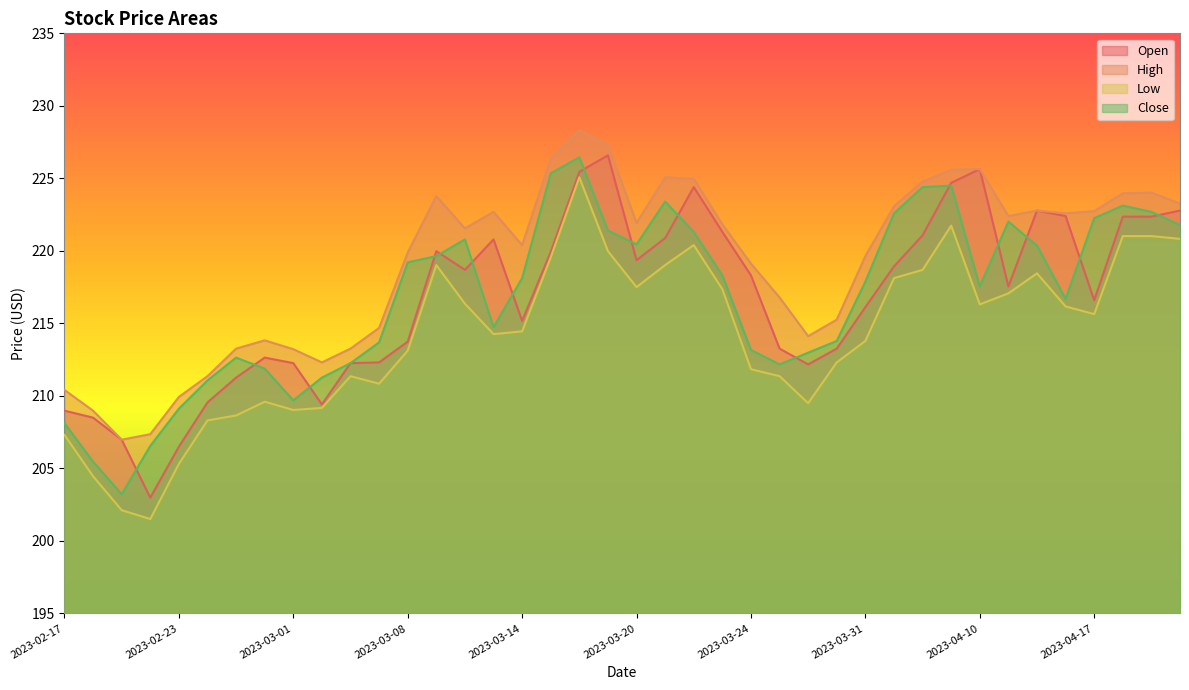

How many interior local peaks does the Low series have?

7